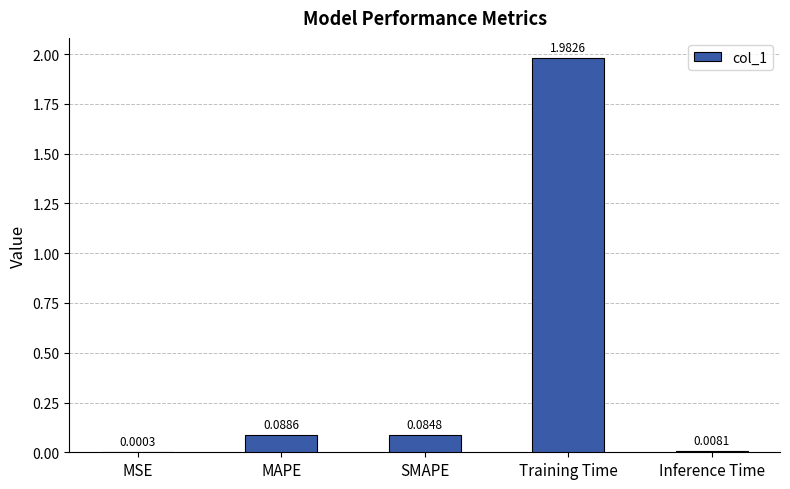

At which category does the chart reach its peak across all series?

Training Time